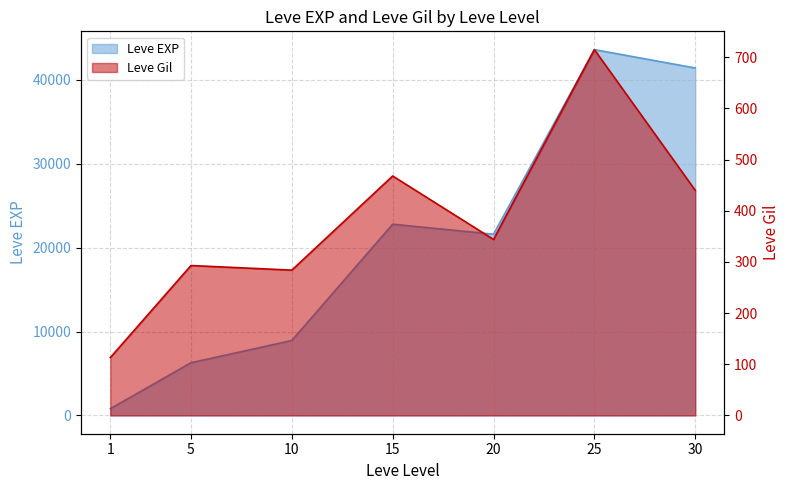

What is the smallest value displayed?

113